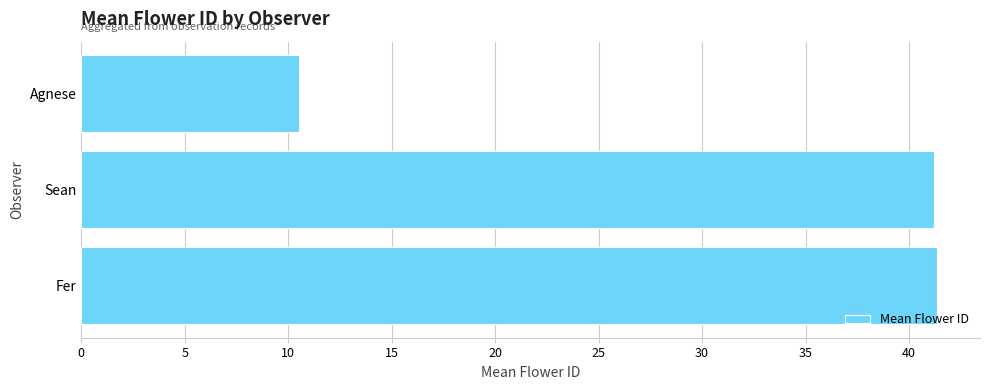

Is it true that the value at Sean is 41.2?

True